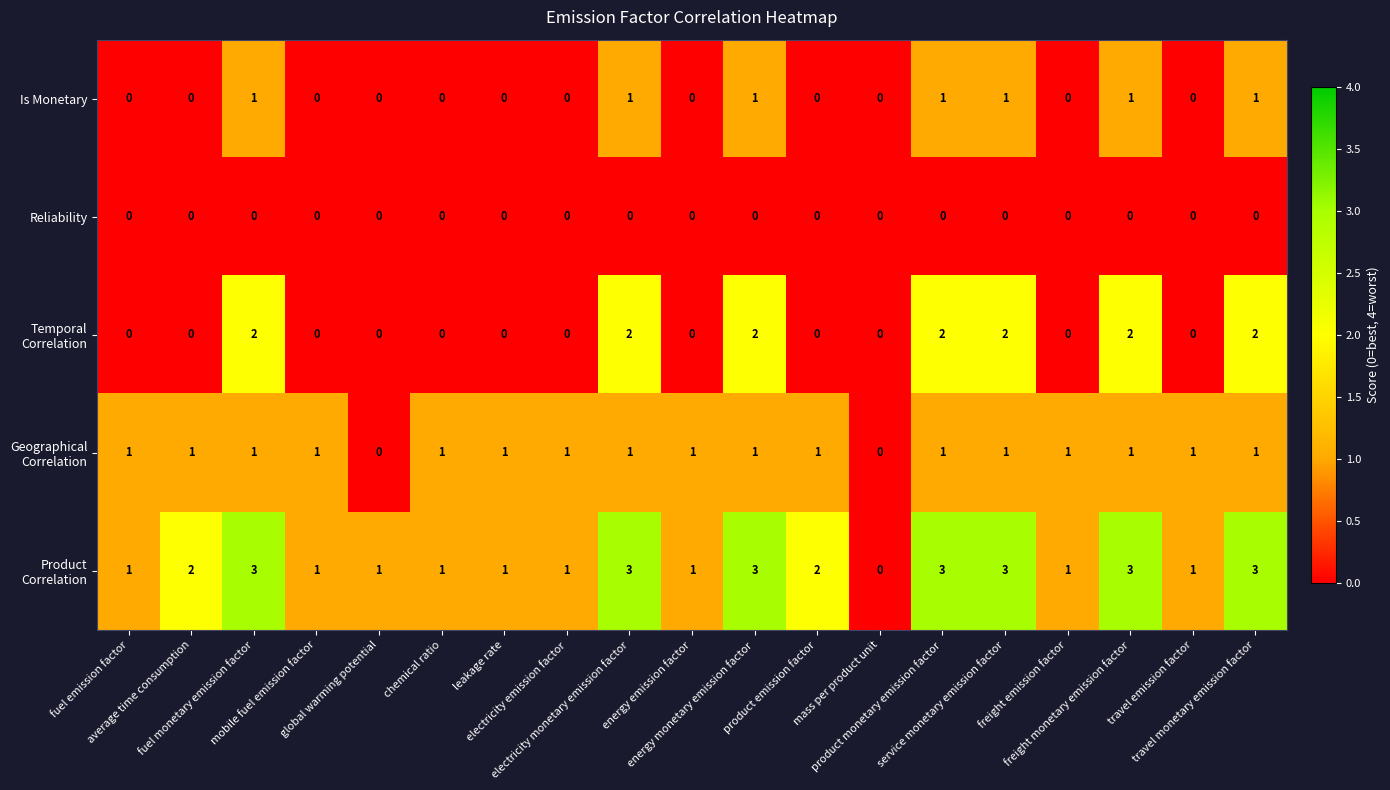

What is the greatest value displayed?

3